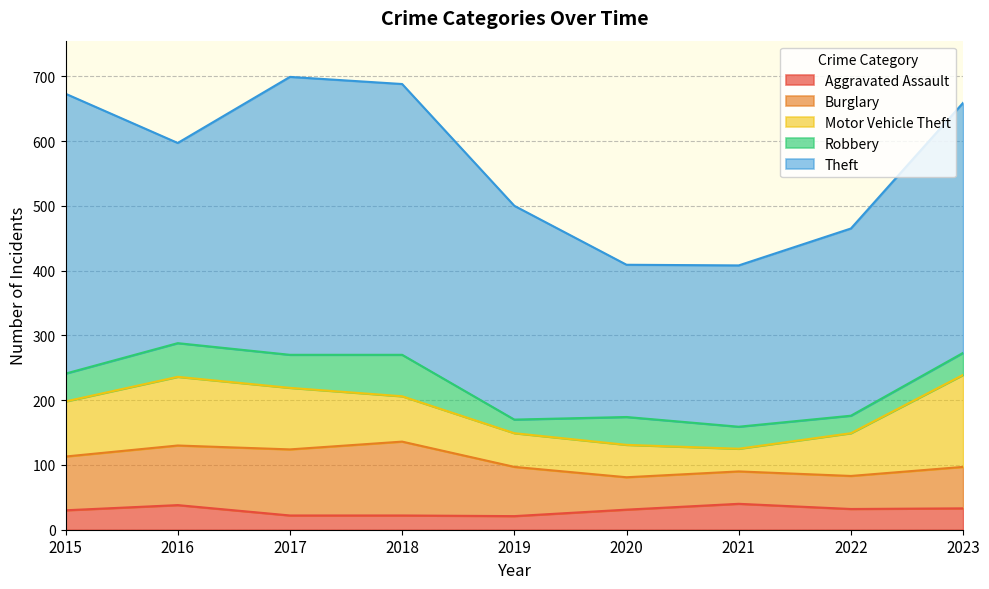

Is it true that Motor Vehicle Theft equals 142 at 2023?

True